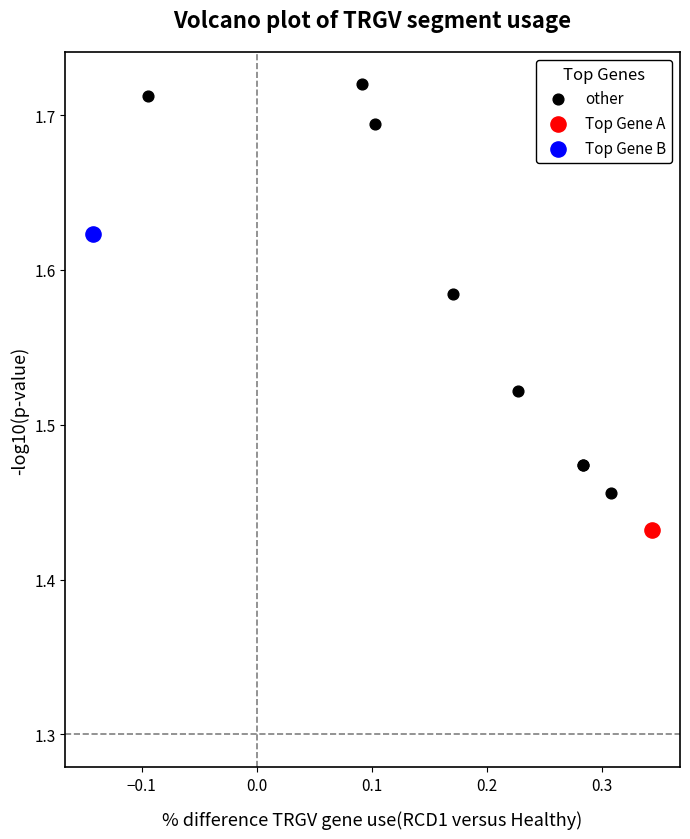

What are all the series names shown in the legend?

other, Top Gene A, Top Gene B